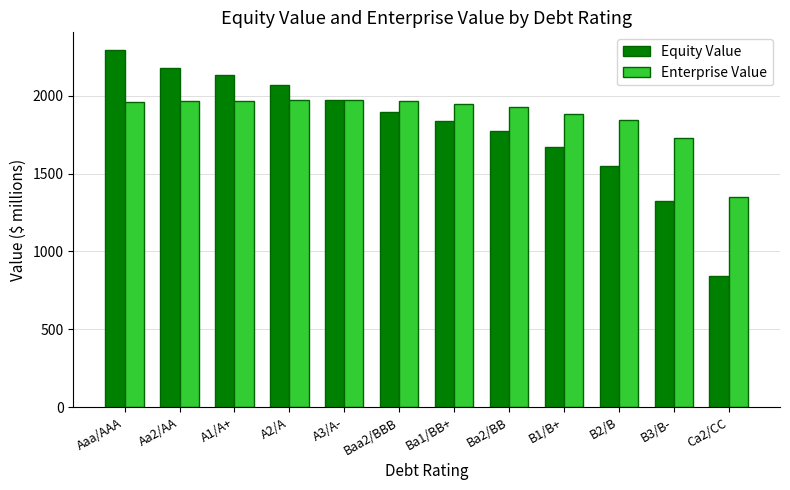

The value of Equity Value at B3/B- is 1323.3. True or false?

True